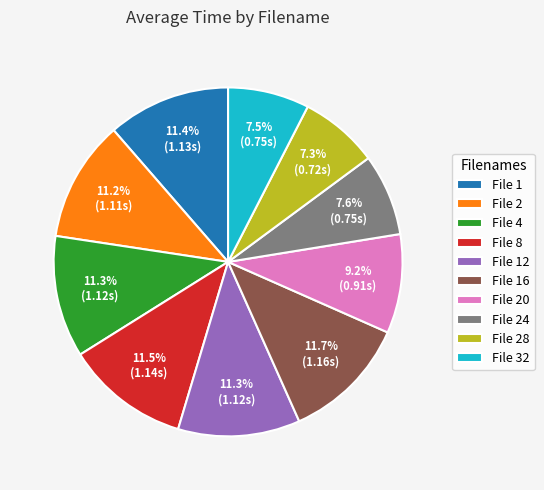

Count the number of slices in the pie.

10